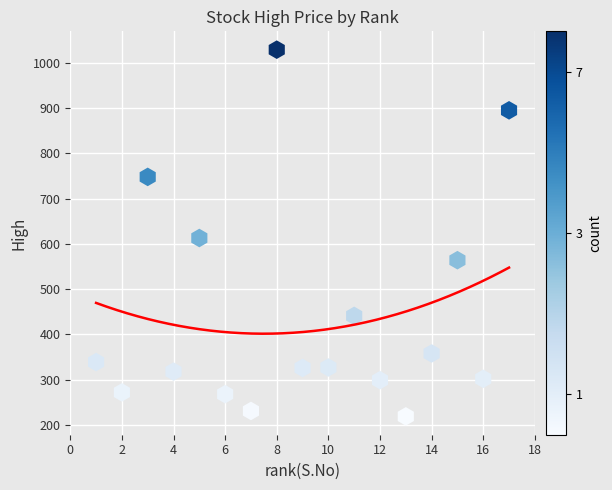

What is the range of Y values (max minus min)?

810